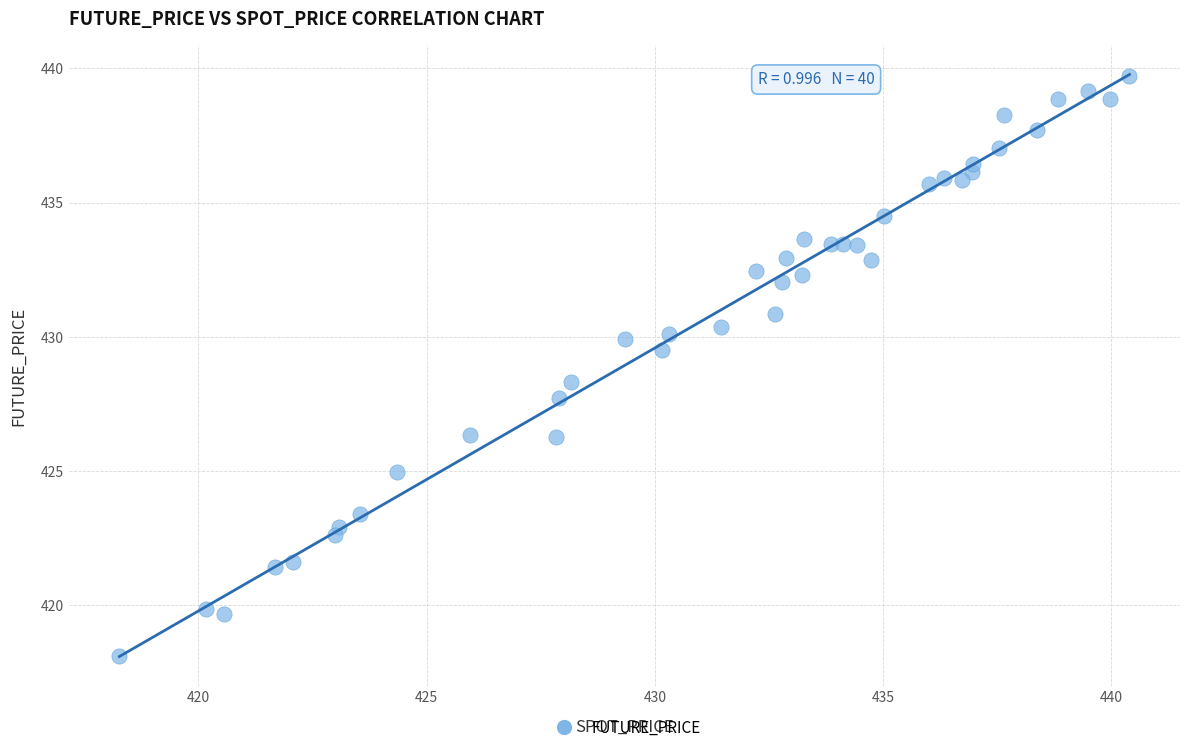

What is the range of X values (max minus min)?

22.1